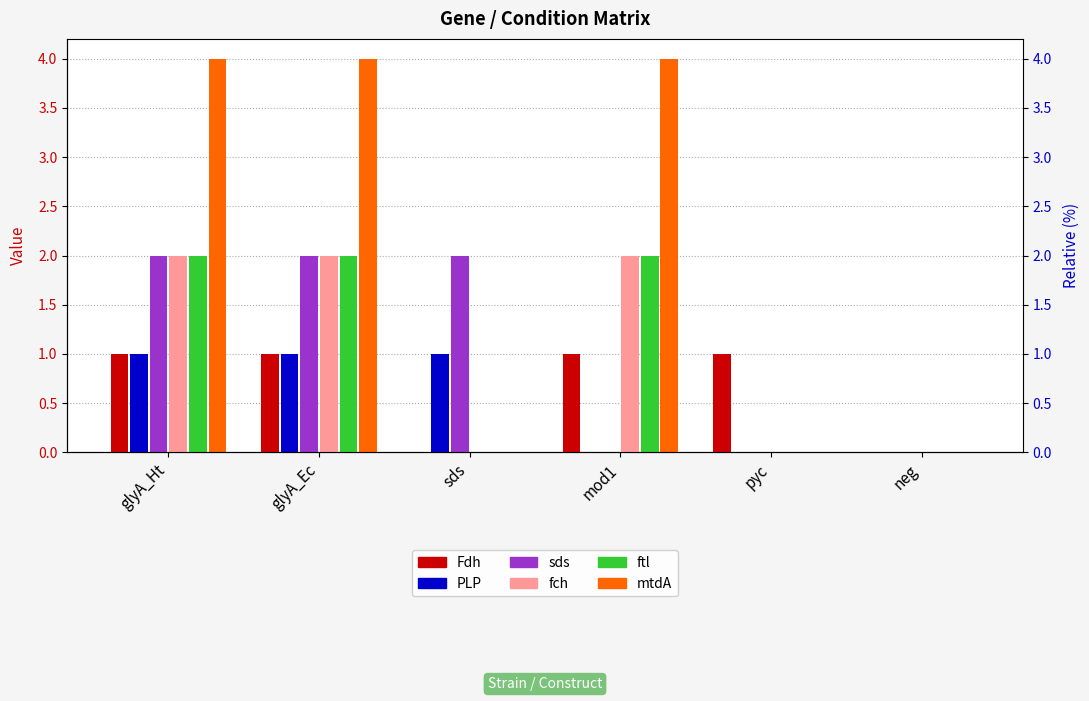

What position from the left is glyA_Ht?

1